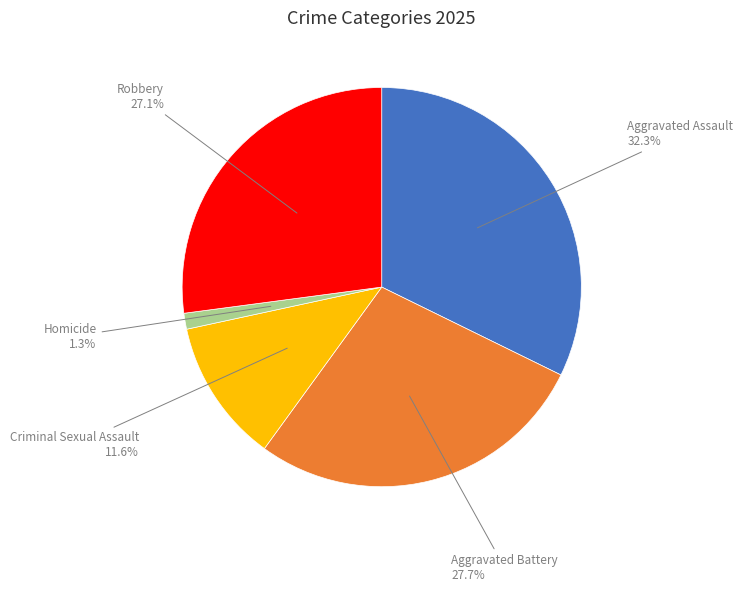

What is the ratio of the value at Criminal Sexual Assault to the value at Aggravated Battery?

0.4